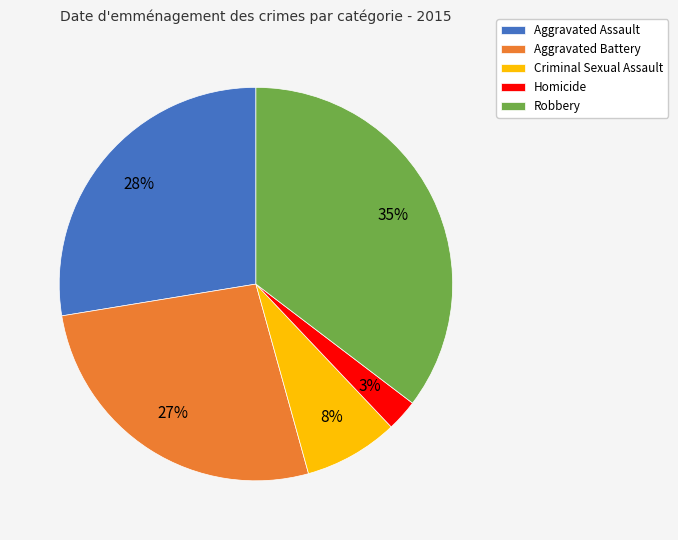

Is it true that Aggravated Battery is 19% of the pie?

False